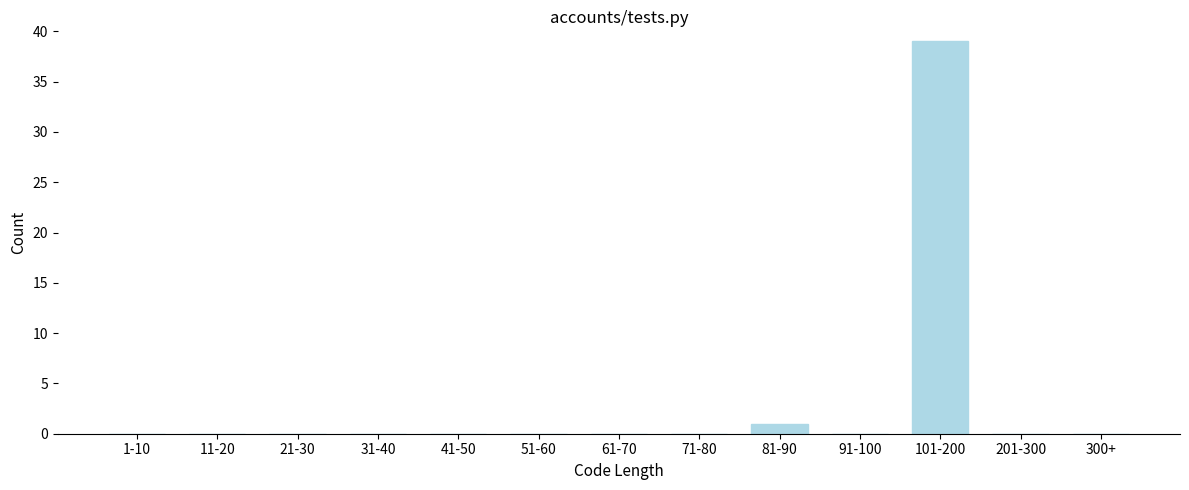

Reading left to right, transcribe all the data shown in this chart.

1-10=0	11-20=0	21-30=0	31-40=0	41-50=0	51-60=0	61-70=0	71-80=0	81-90=1	91-100=0	101-200=39	201-300=0	300+=0